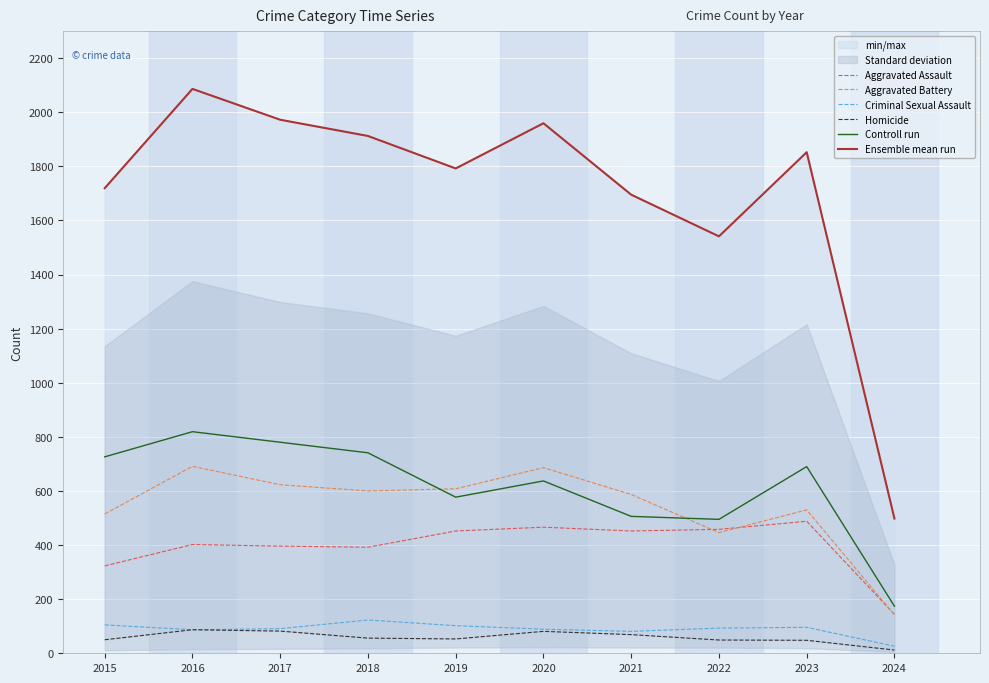

How many data points in Homicide are above 56?

4